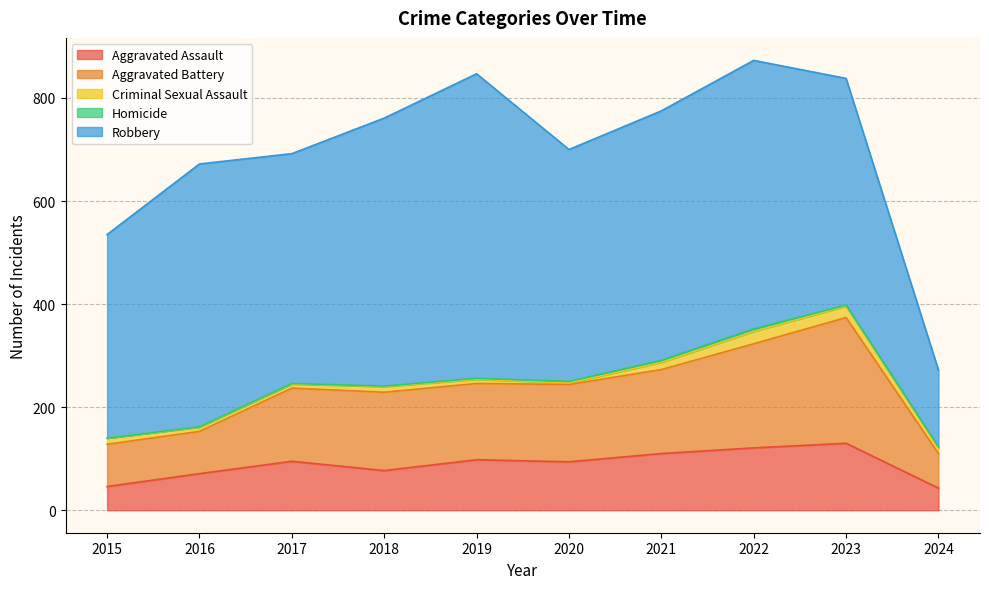

Which category has the lowest value in the Aggravated Assault series?

2024